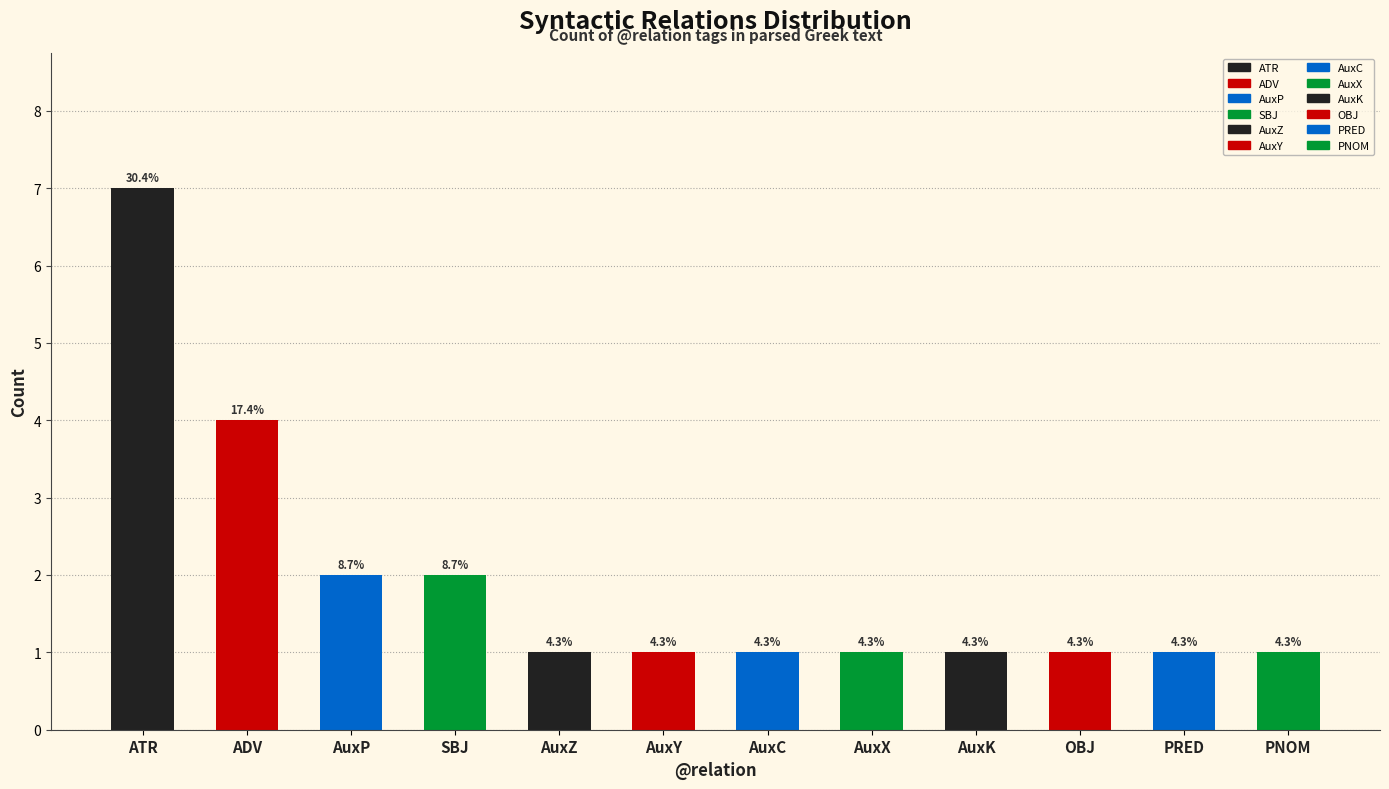

What is the difference between the maximum and minimum values?

6